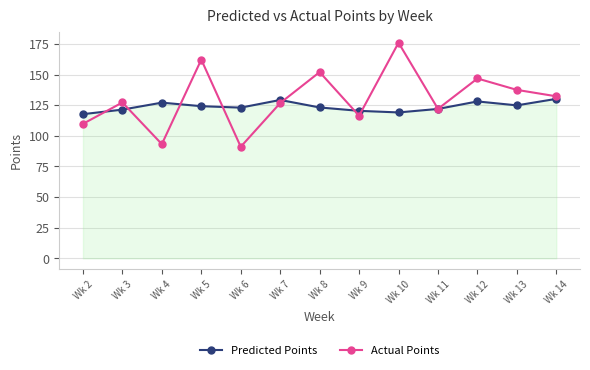

Where do Predicted Points and Actual Points first cross each other?

Wk 2 and Wk 3